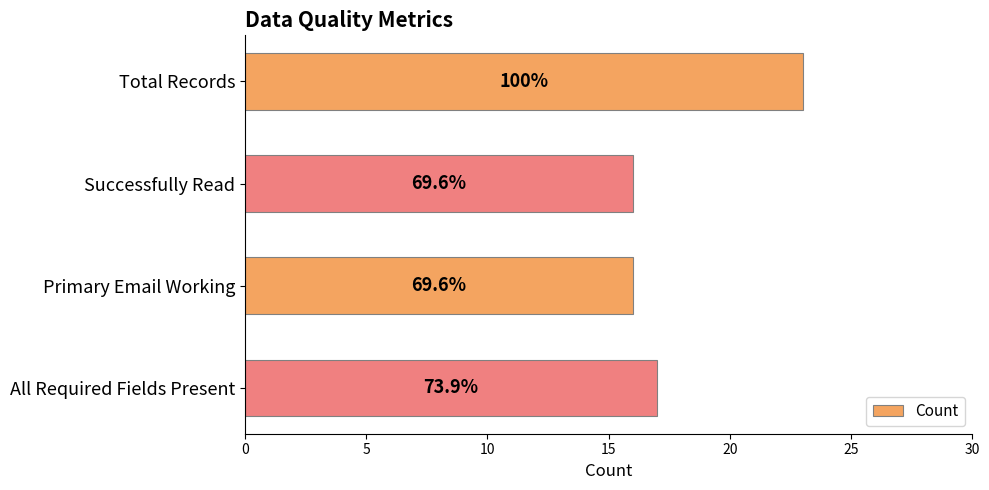

What is the minimum value shown in the chart?

16